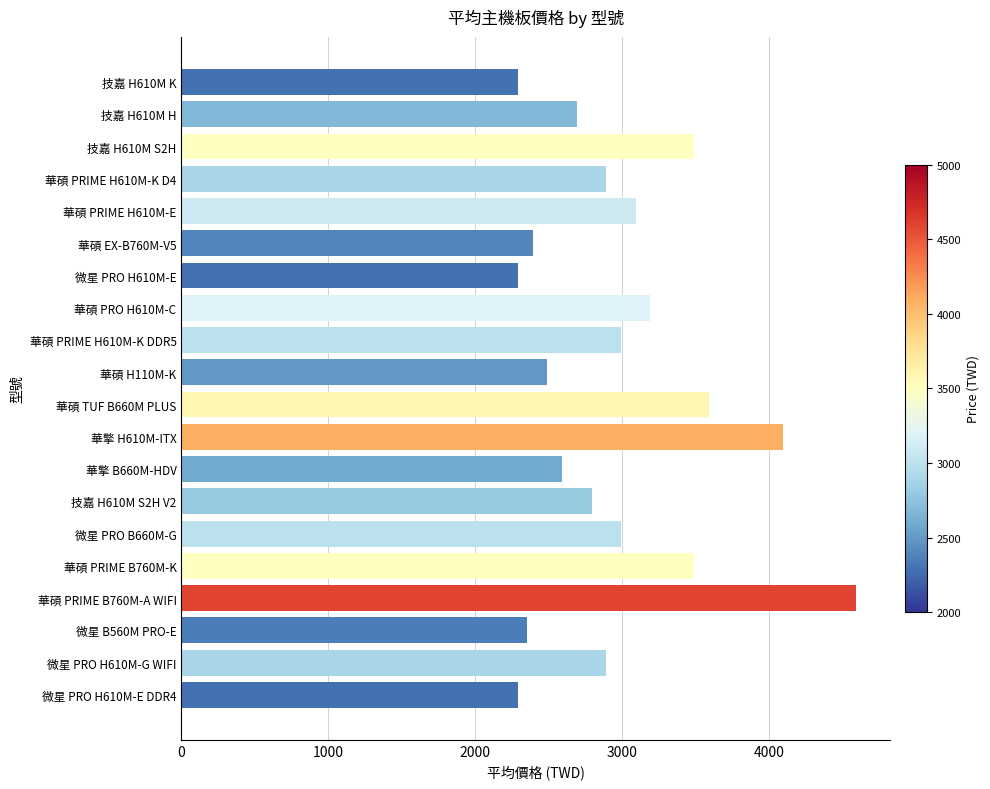

Reading bottom to top, what are all the values shown in this chart?

微星 PRO H610M-E DDR4=2290	微星 PRO H610M-G WIFI=2890	微星 B560M PRO-E=2350	華碩 PRIME B760M-A WIFI=4590	華碩 PRIME B760M-K=3490	微星 PRO B660M-G=2990	技嘉 H610M S2H V2=2790	華擎 B660M-HDV=2590	華擎 H610M-ITX=4090	華碩 TUF B660M PLUS=3590	華碩 H110M-K=2490	華碩 PRIME H610M-K DDR5=2990	華碩 PRO H610M-C=3190	微星 PRO H610M-E=2290	華碩 EX-B760M-V5=2390	華碩 PRIME H610M-E=3090	華碩 PRIME H610M-K D4=2890	技嘉 H610M S2H=3490	技嘉 H610M H=2690	技嘉 H610M K=2290